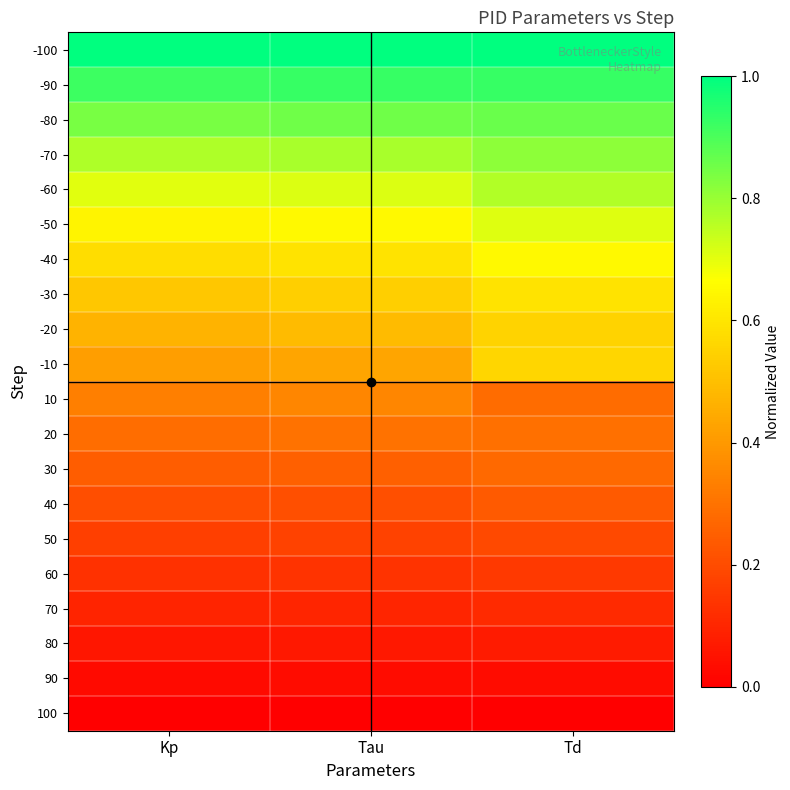

At Tau, list the series in order from smallest to largest.

100, 90, 80, 70, 60, 50, 40, 30, 20, 10, -10, -20, -30, -40, -50, -60, -70, -80, -90, -100